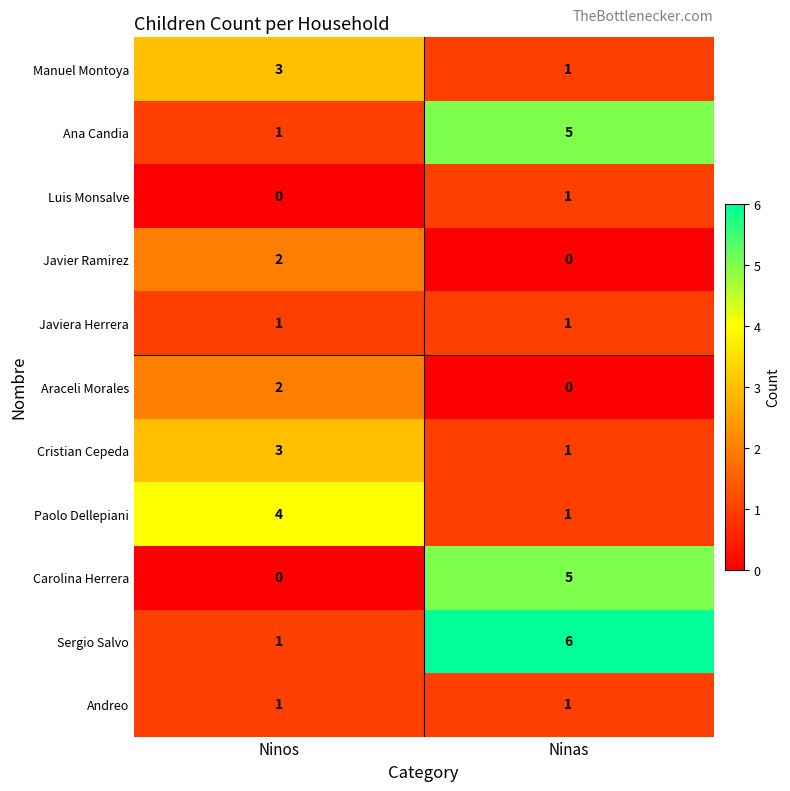

What is the difference between the highest and lowest values at Ninas?

6